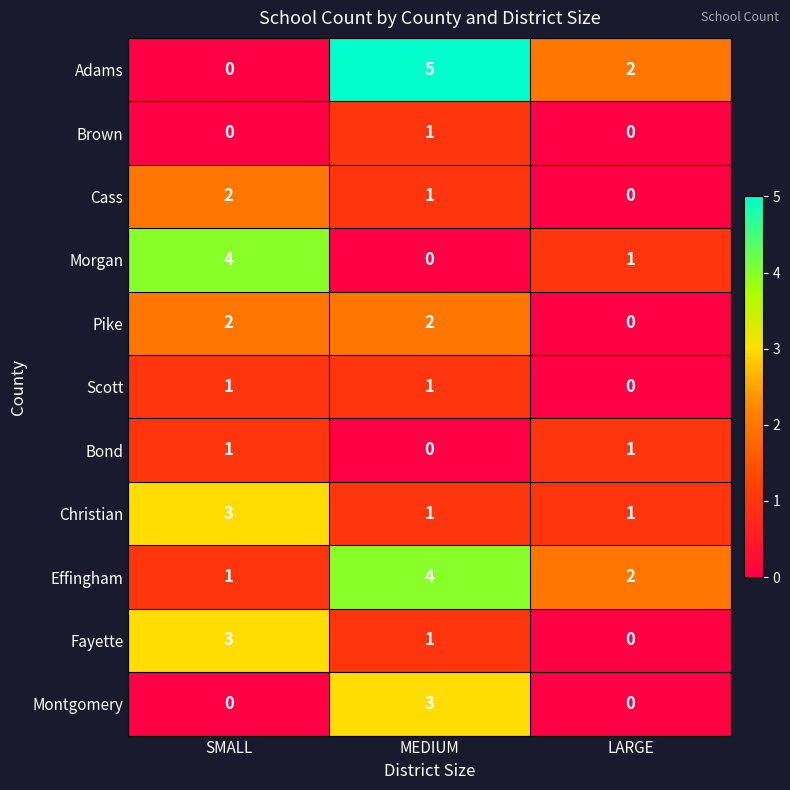

Which category has the highest value across all series?

MEDIUM